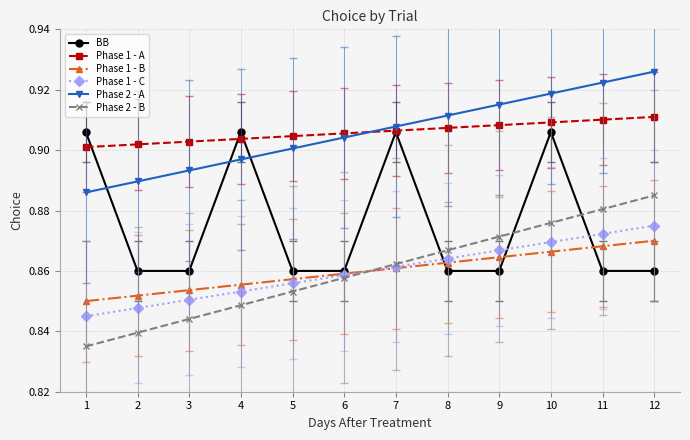

True or false: Phase 1 - C and Phase 2 - B intersect in this chart.

True